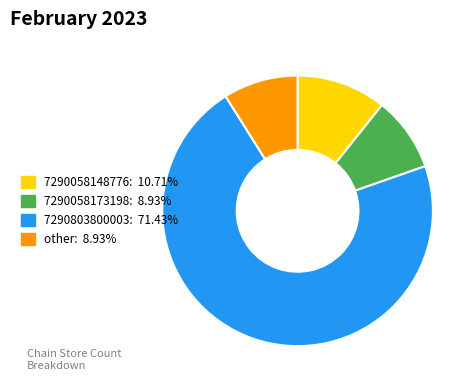

What is the largest slice in the pie chart?

7290803800003